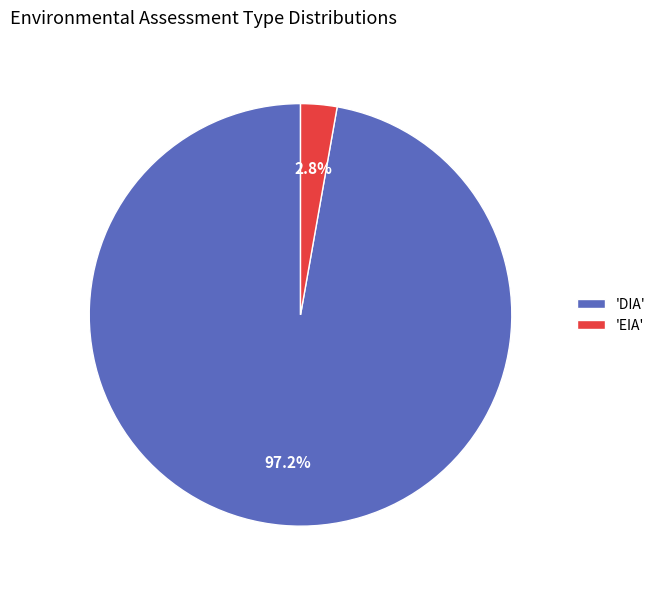

What is the majority slice?

'DIA'